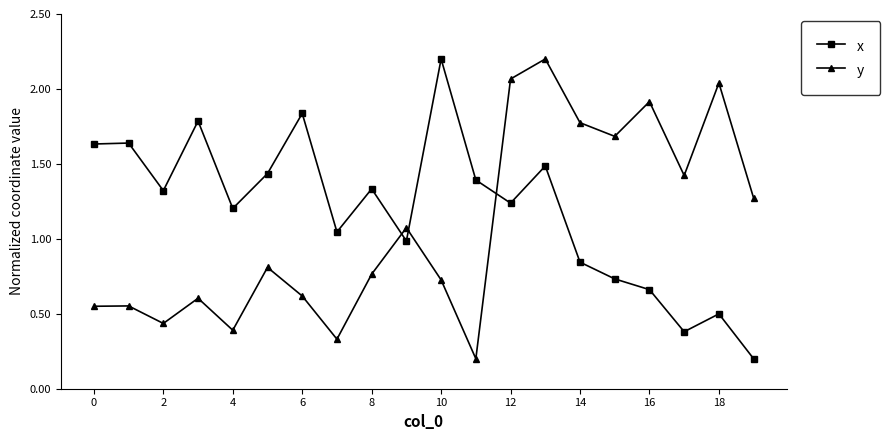

Which series ends up on top after the final intersection of x and y?

y